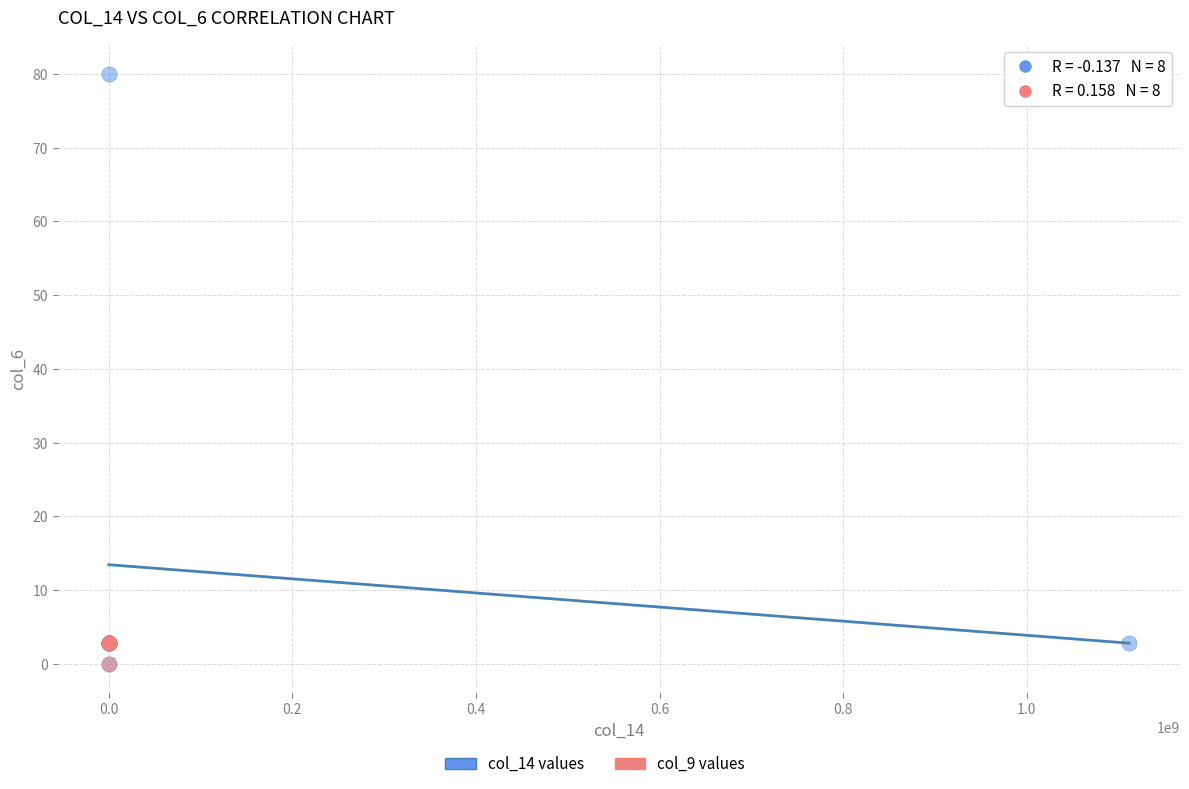

Which series reaches the maximum Y coordinate?

col_14 values